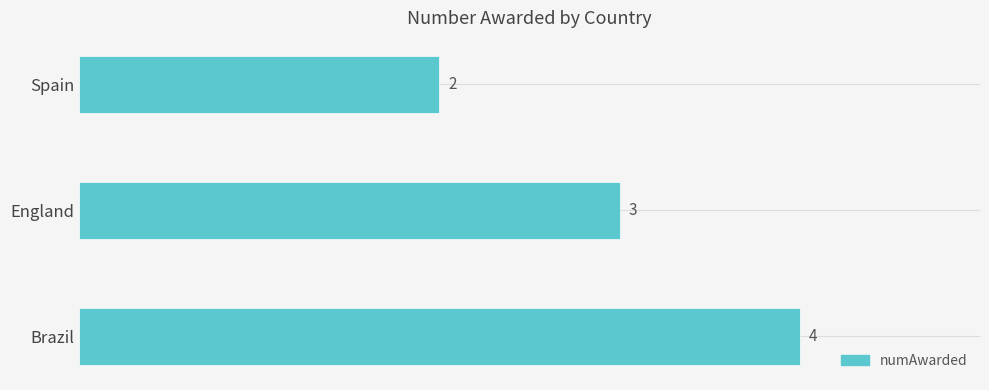

What is the average value?

3